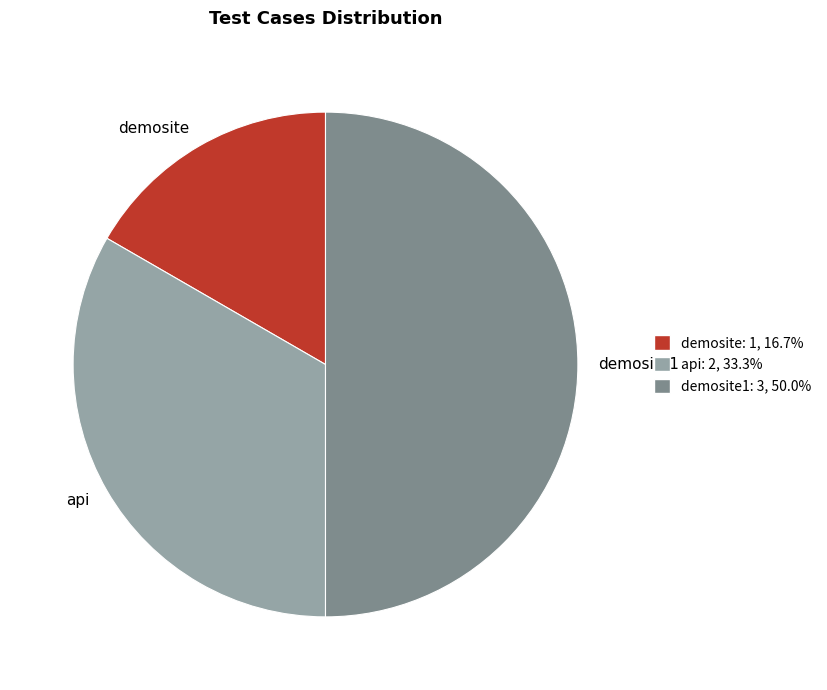

Do demosite and demosite1 together represent more than half of the pie?

Yes